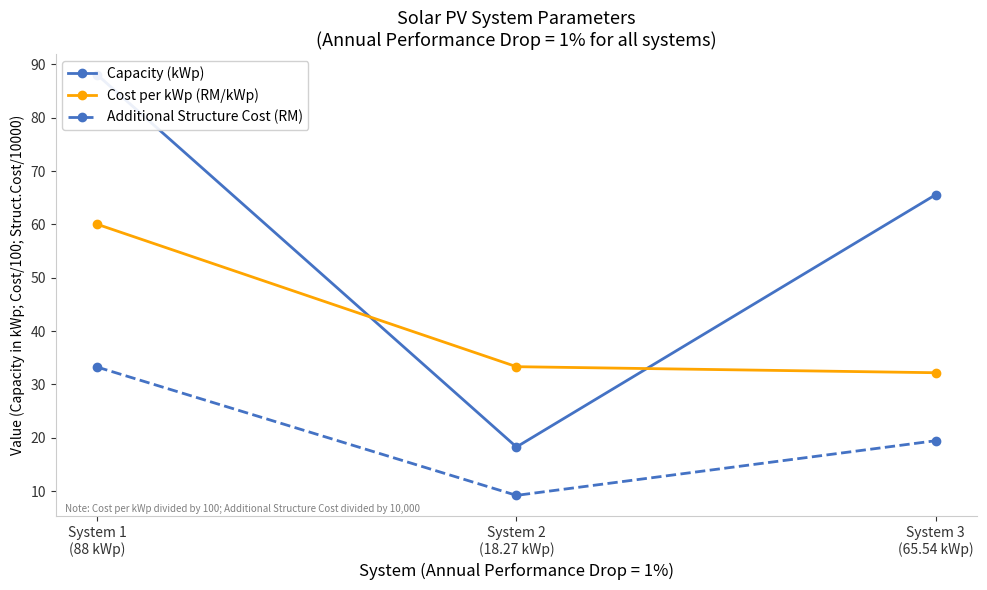

What is the average value of the Capacity (kWp) series?

57.3